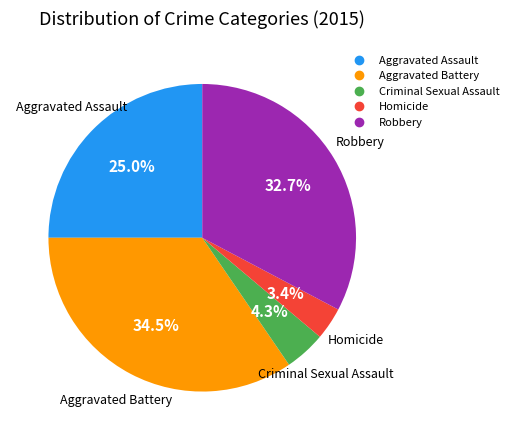

To the nearest percent, what is the average slice percentage?

20%